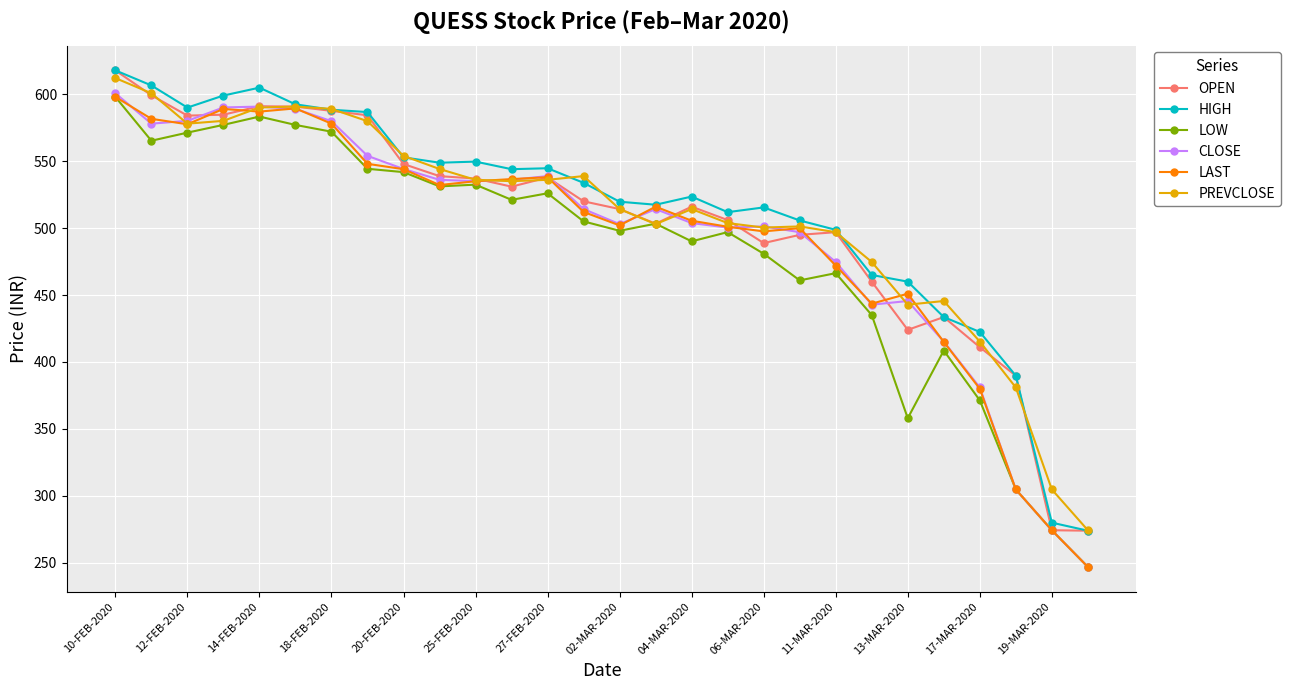

True or false: PREVCLOSE has more than 2 interior local peaks.

True